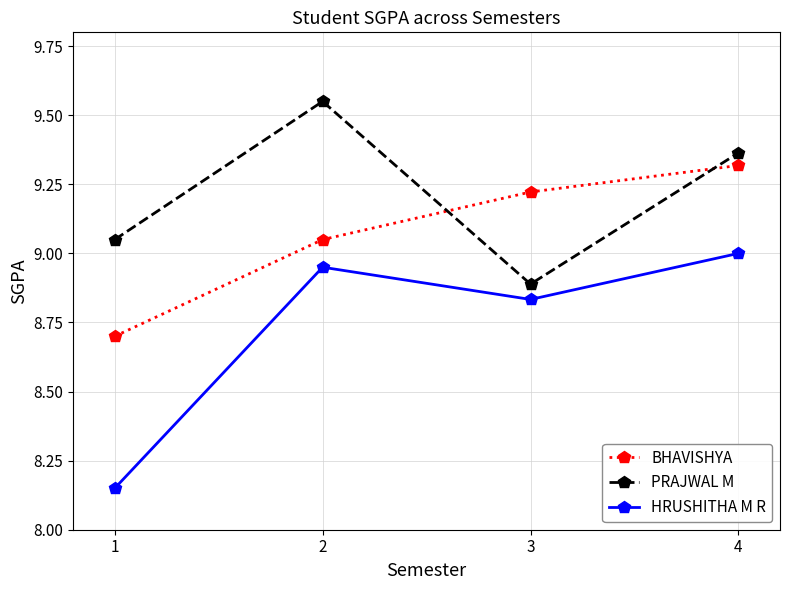

True or false: HRUSHITHA M R and BHAVISHYA intersect in this chart.

False